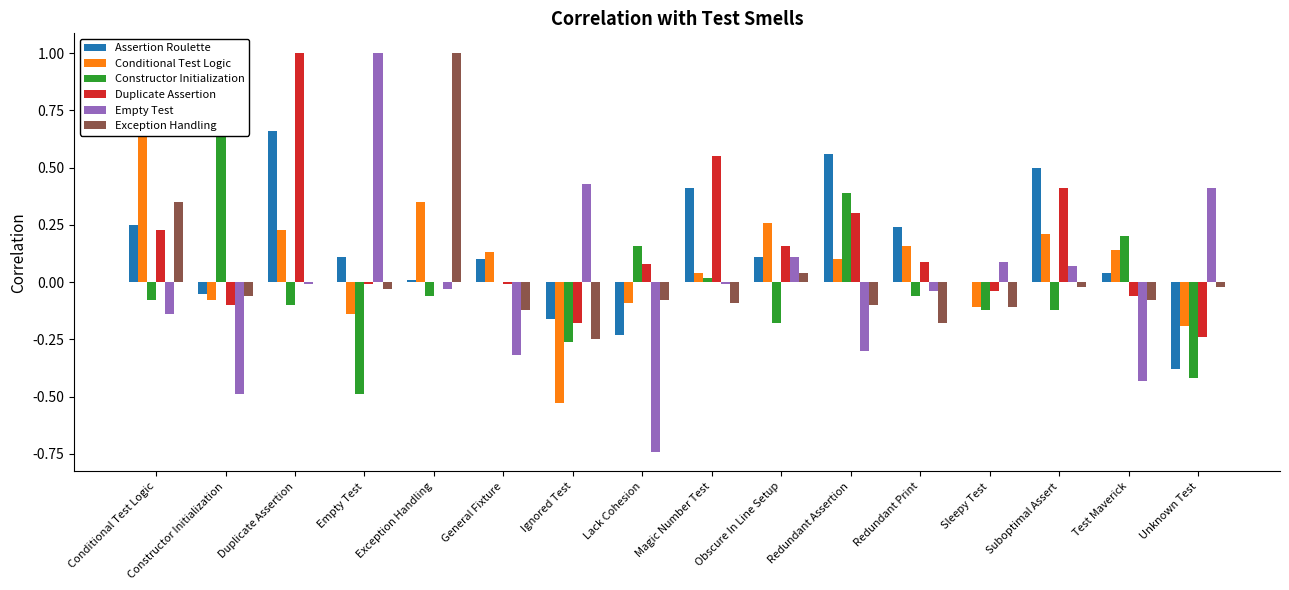

Are the bars horizontal?

No